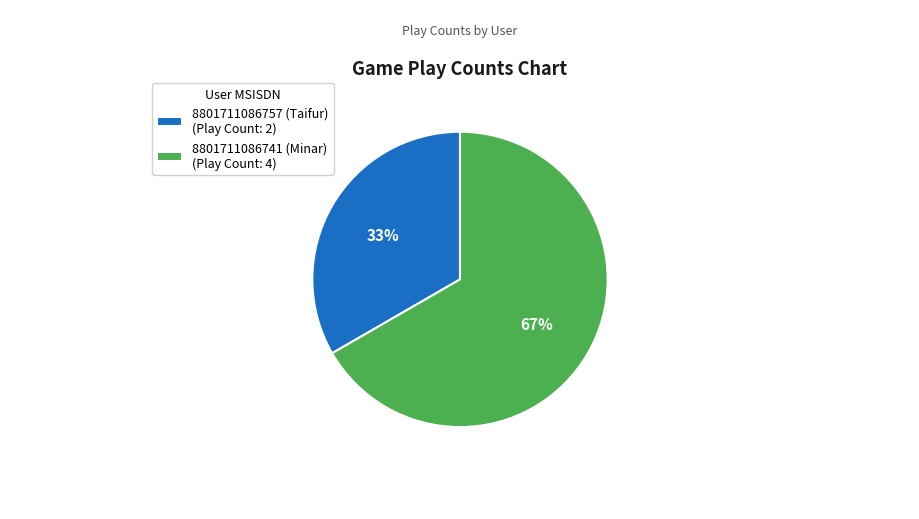

Does 8801711086741 (Minar) account for over 50% of the chart?

Yes